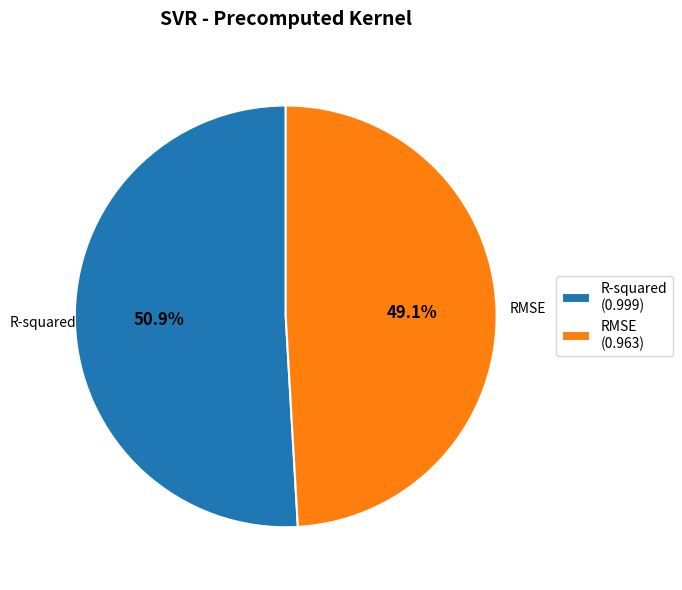

What percentage do R-squared and RMSE together represent?

100.0%